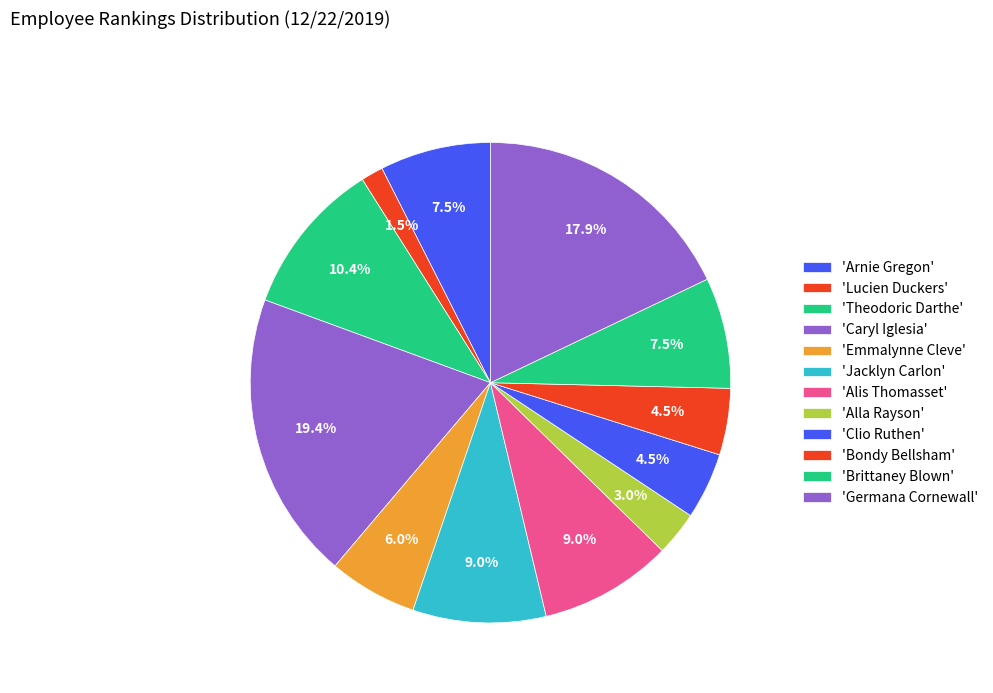

Count the number of slices in the pie.

12